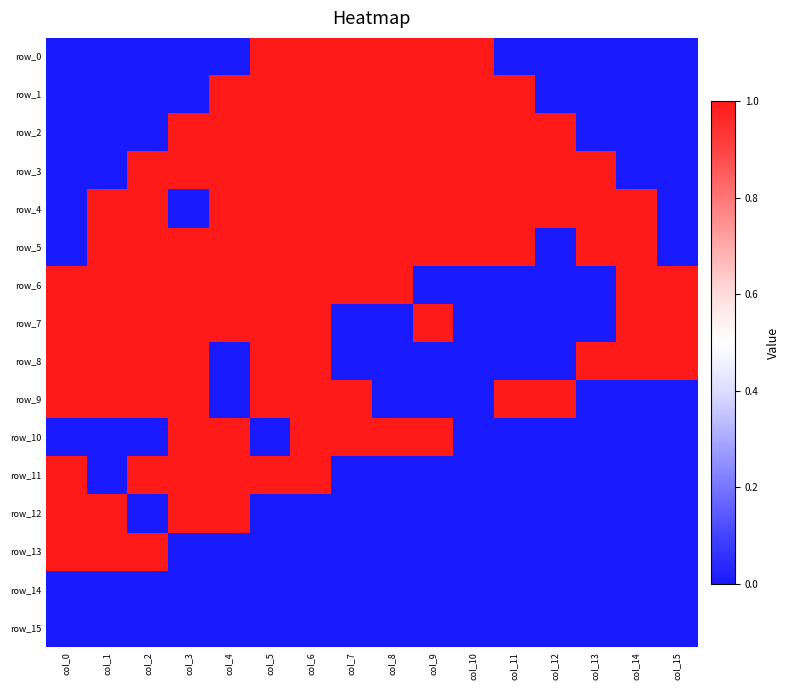

At how many categories does at least one series exceed 0?

16